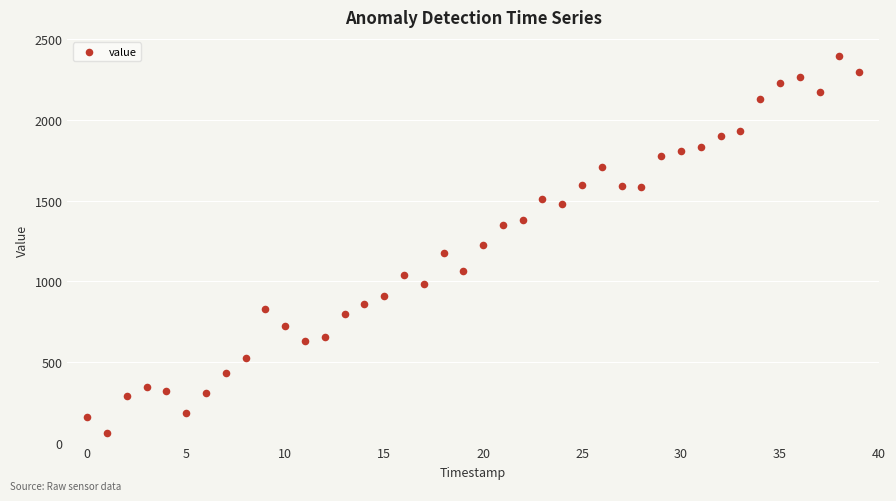

How many data points are displayed?

40